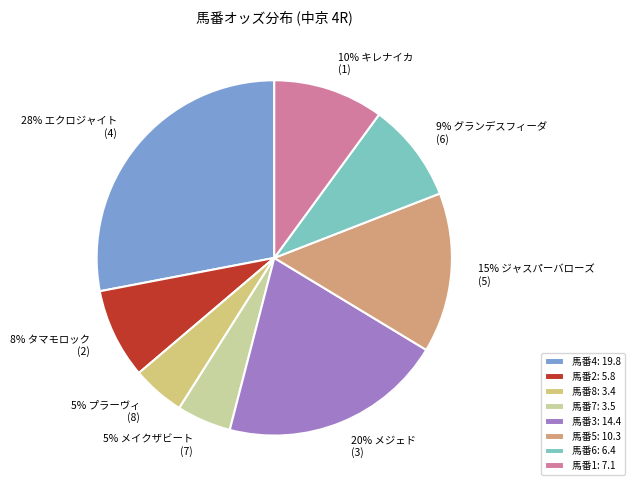

How many segments does this pie chart have?

8